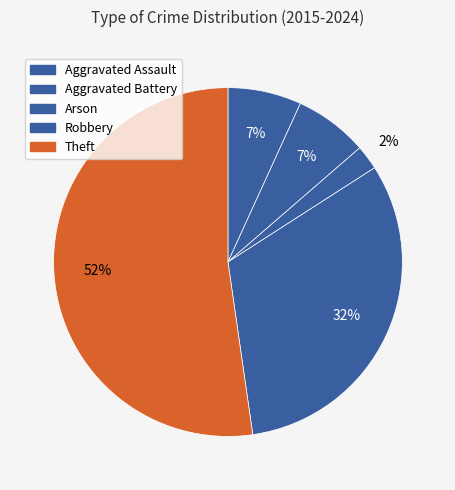

To the nearest percent, what is the average slice percentage?

20%